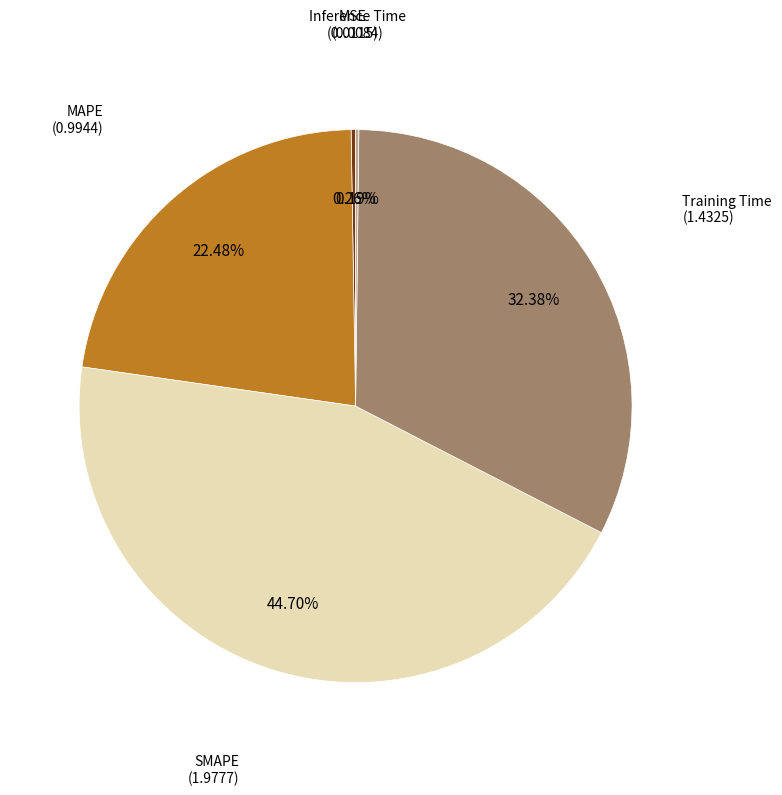

Is there any slice that represents more than half of the pie?

No